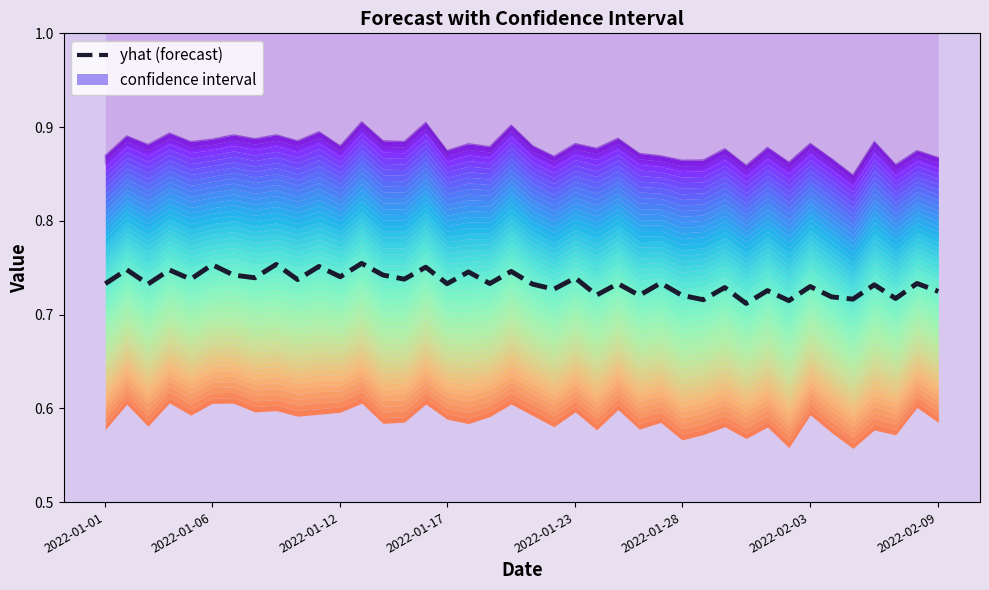

List the series in order of their overall mean, highest first.

yhat_upper, yhat